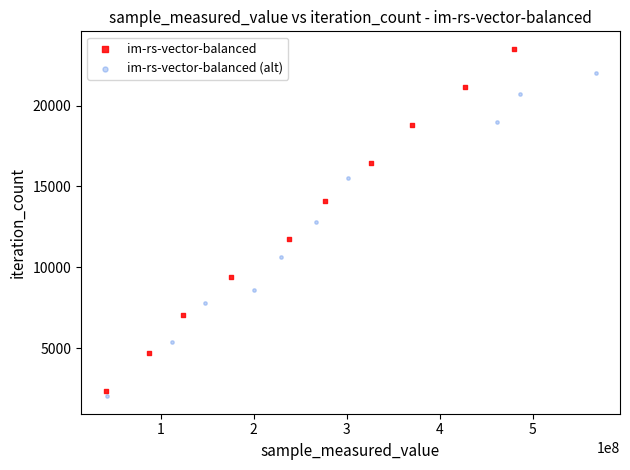

Which series contains the lowest Y value?

im-rs-vector-balanced (alt)